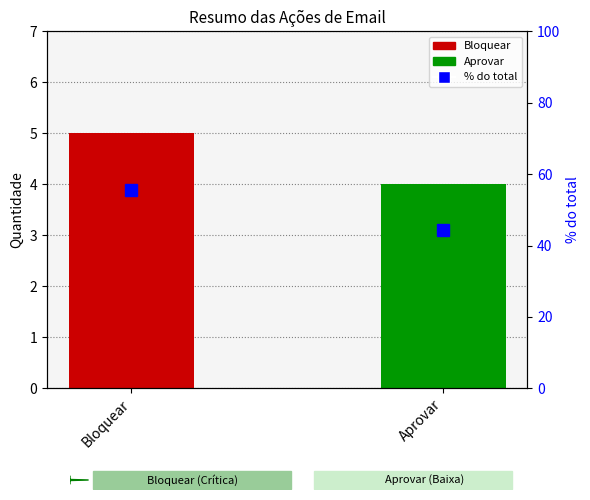

What is the average value of the % do total series?

50.0